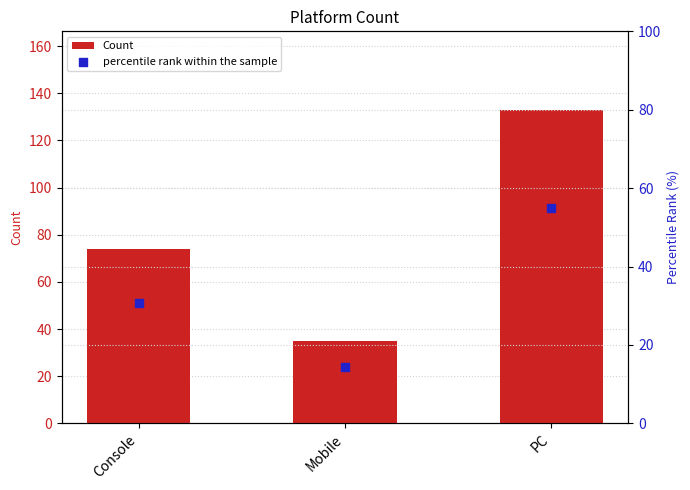

What is the total value across all series at PC?

188.0